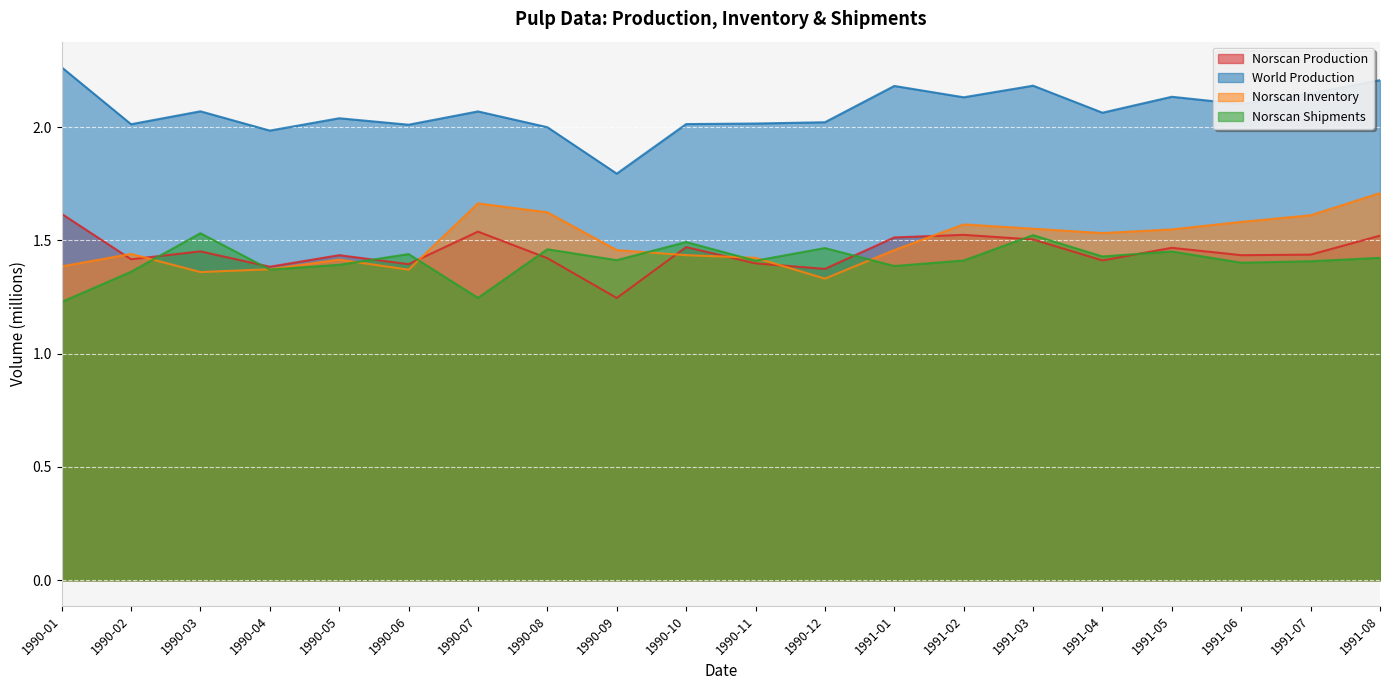

What is the maximum value shown in the chart?

2.3